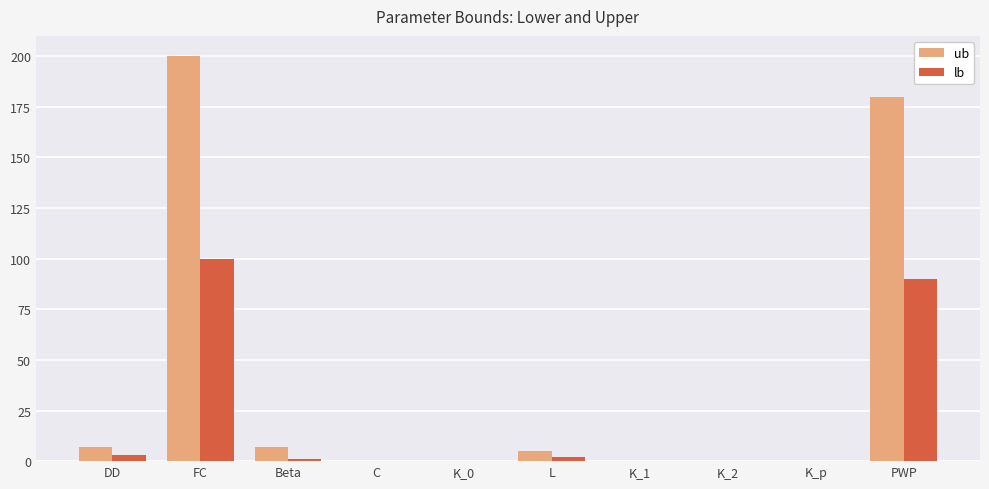

What is the sum of all ub values?

399.5